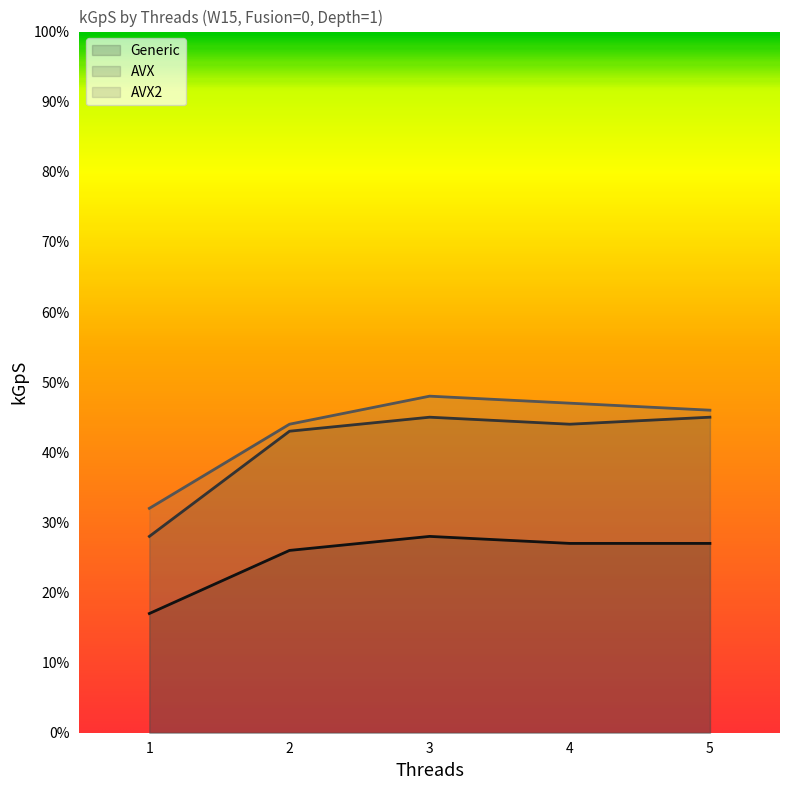

How many data points in AVX2 are less than 46?

2